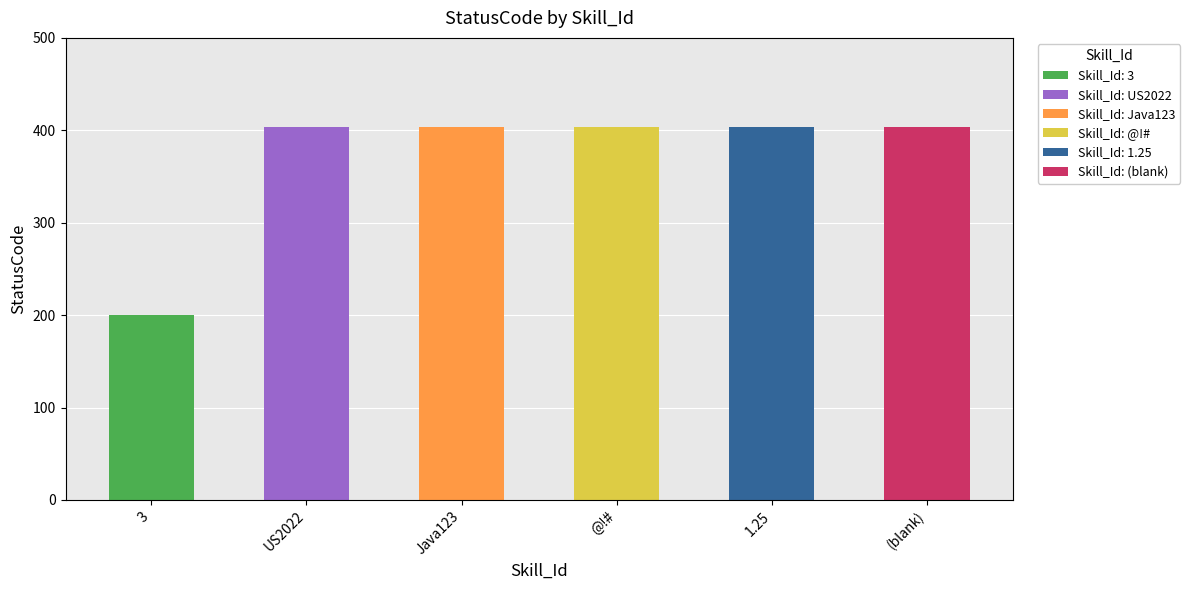

Does the chart contain stacked bars?

No